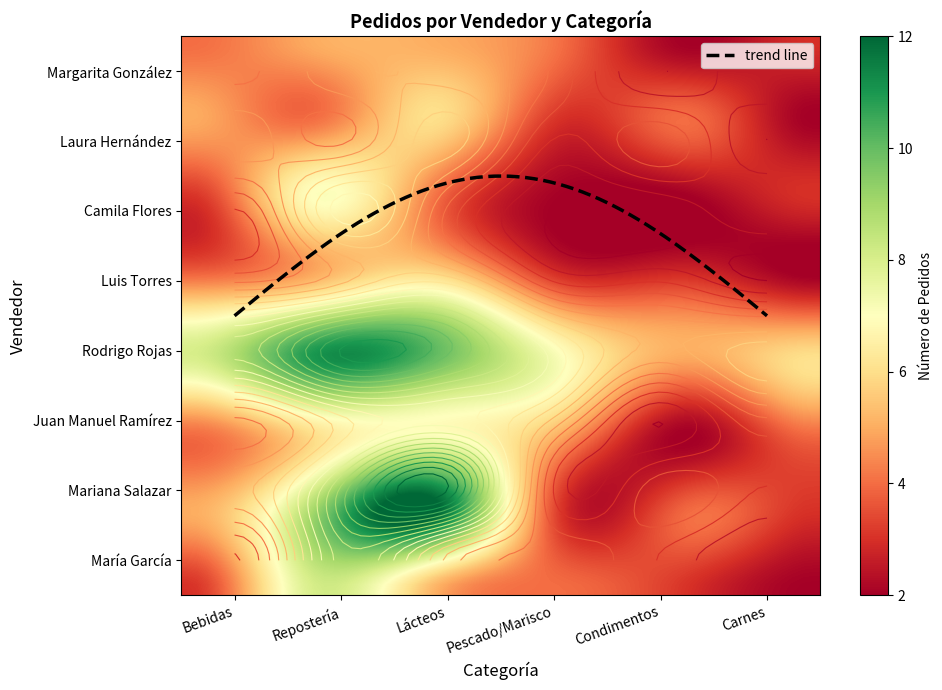

Count the number of data series in this chart.

8